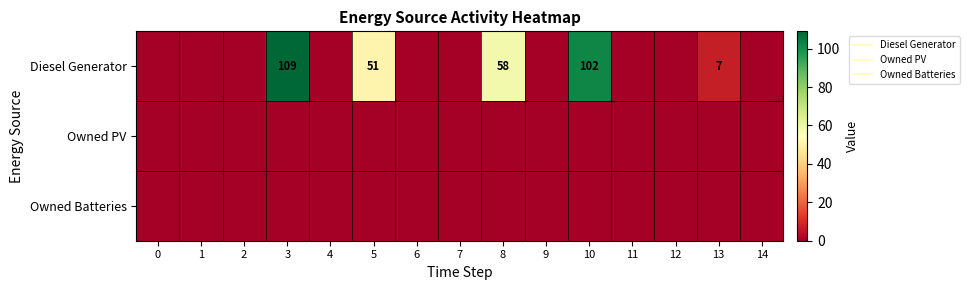

List the labels in order of Owned PV value, largest first.

0, 1, 2, 3, 4, 5, 6, 7, 8, 9, 10, 11, 12, 13, 14